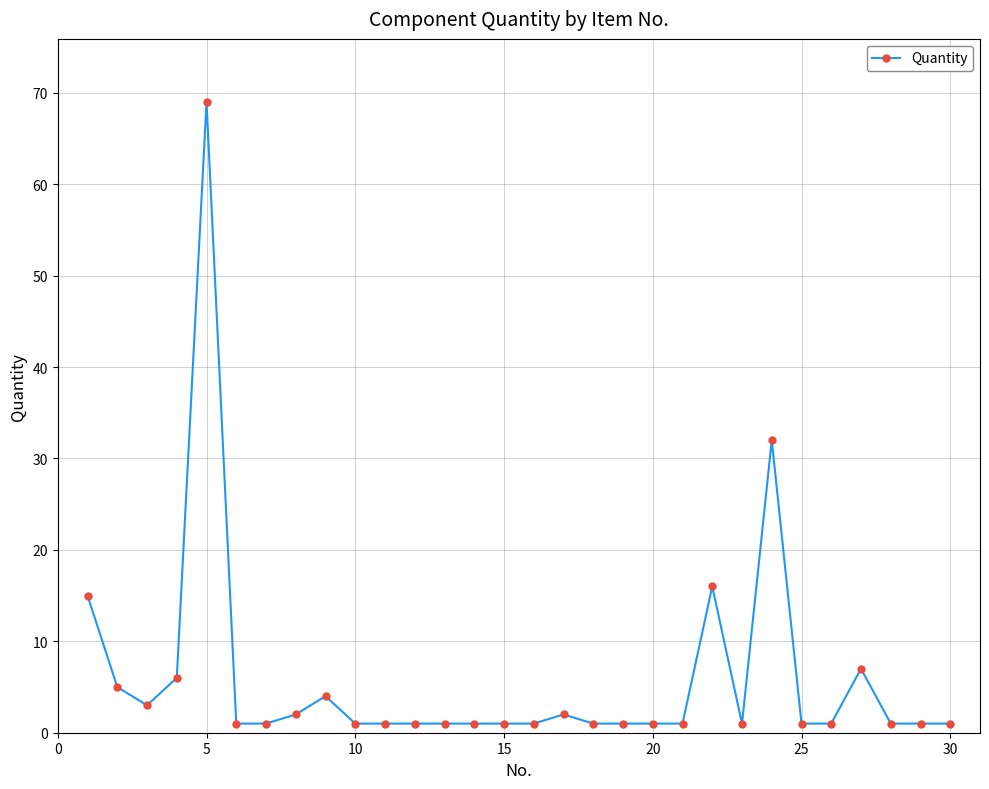

True or false: the data has more than 1 interior local peaks.

True